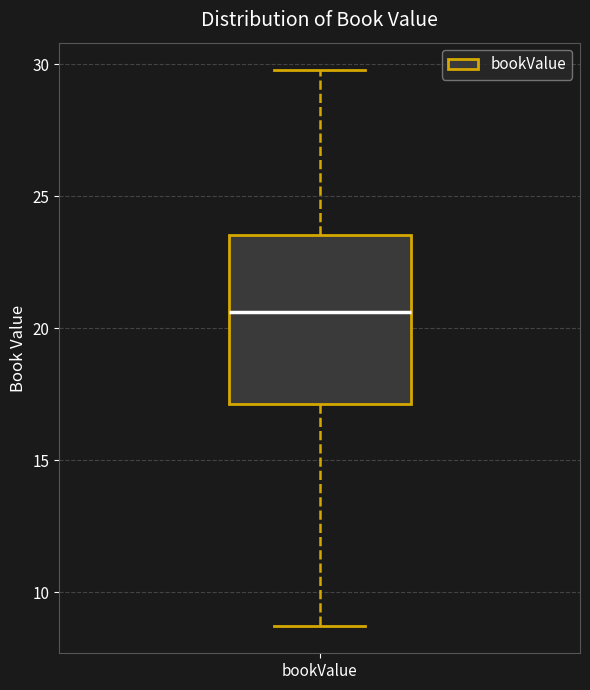

Read this box plot against the y-axis: the position of the median line, the range covered by the box, and the ends of both whiskers. The values are not printed on the chart, so give them approximately, as read against the axis.

median 20.5, box 17.0 to 23.5, whiskers 8.5 to 30.0